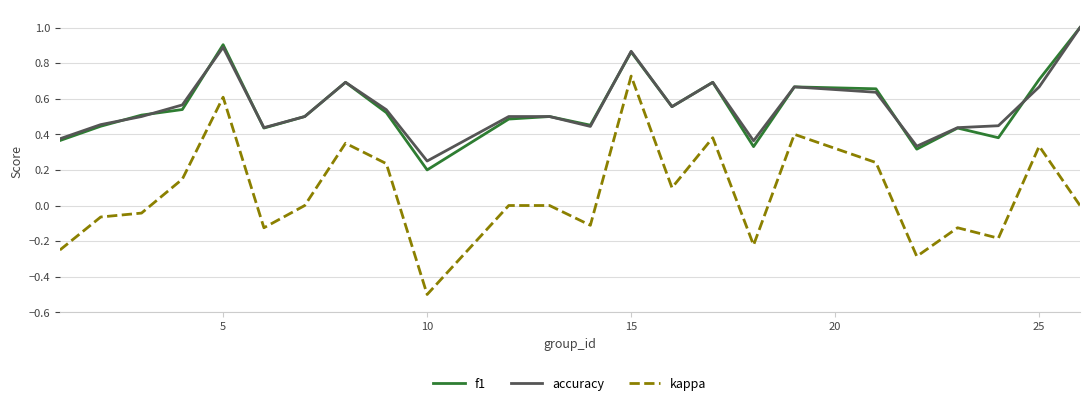

True or false: kappa and f1 intersect in this chart.

False